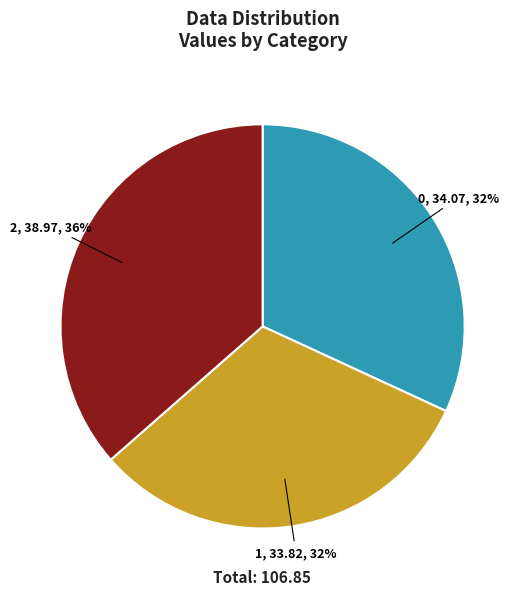

Approximately how many times larger is the value at 0 compared to 2?

0.9